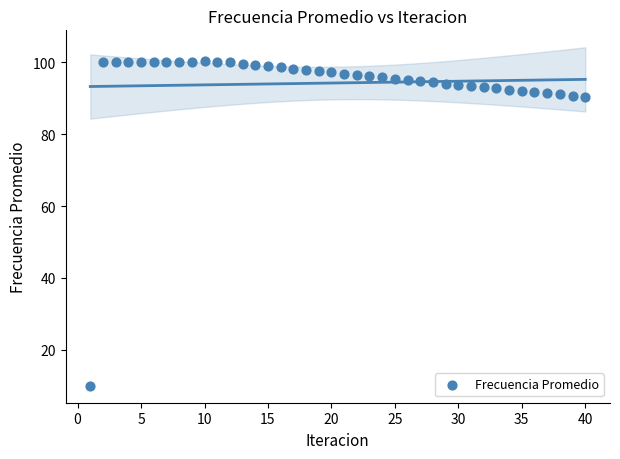

What is the range of Y values (max minus min)?

90.3